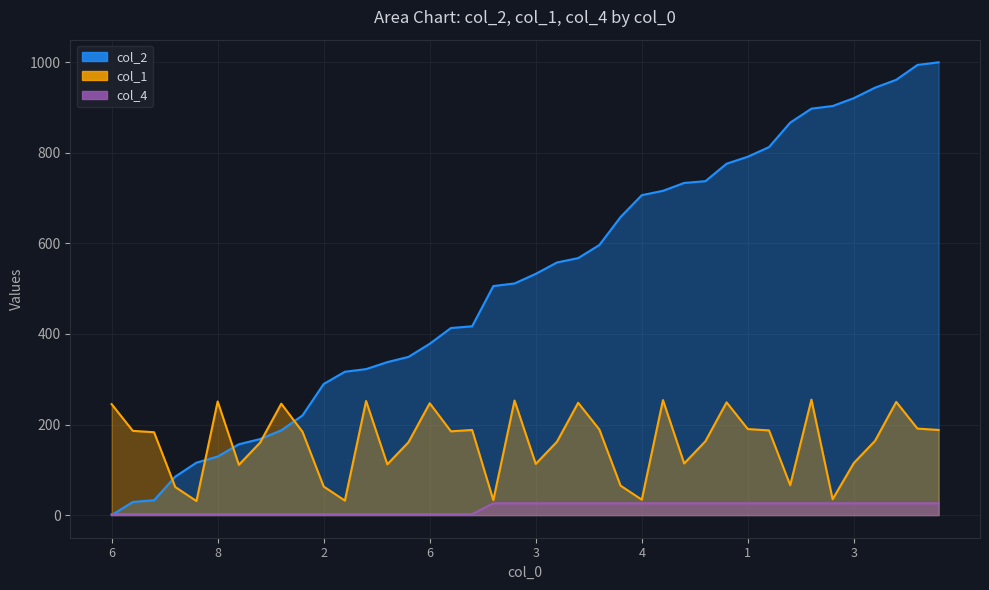

True or false: col_4 has more than 0 interior local peaks.

False